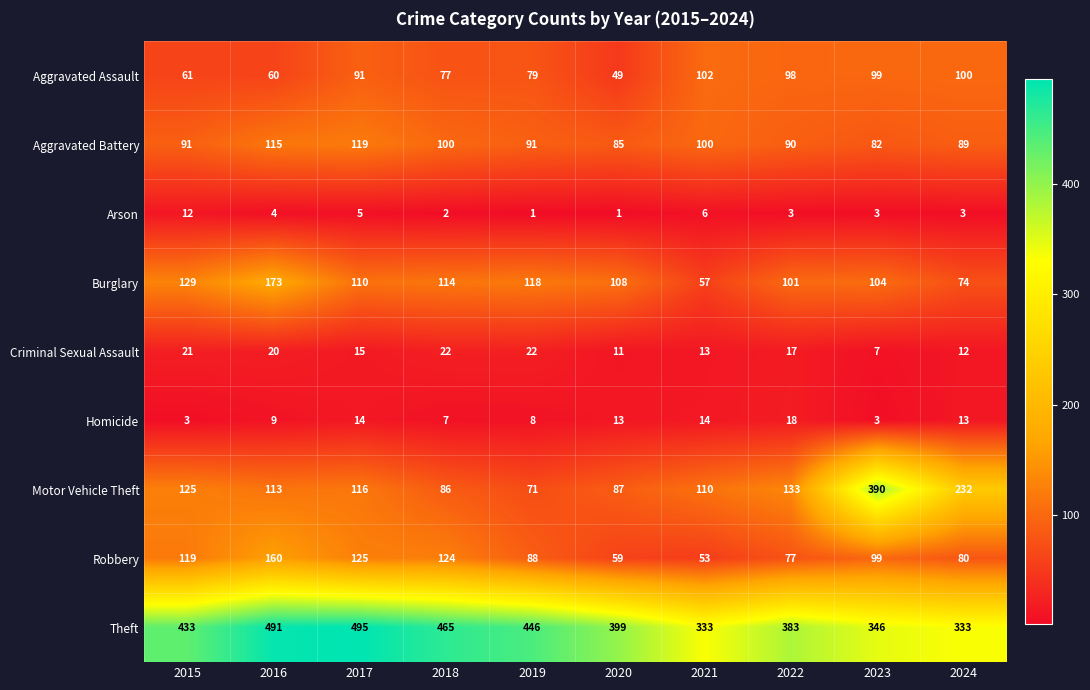

At which category does the chart reach its peak across all series?

2017